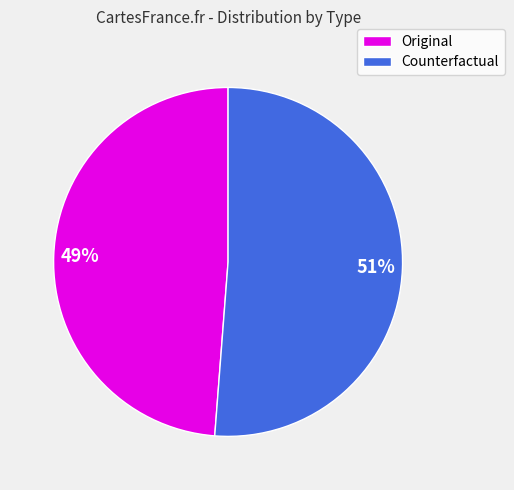

Rank the categories by value from highest to lowest.

Counterfactual, Original